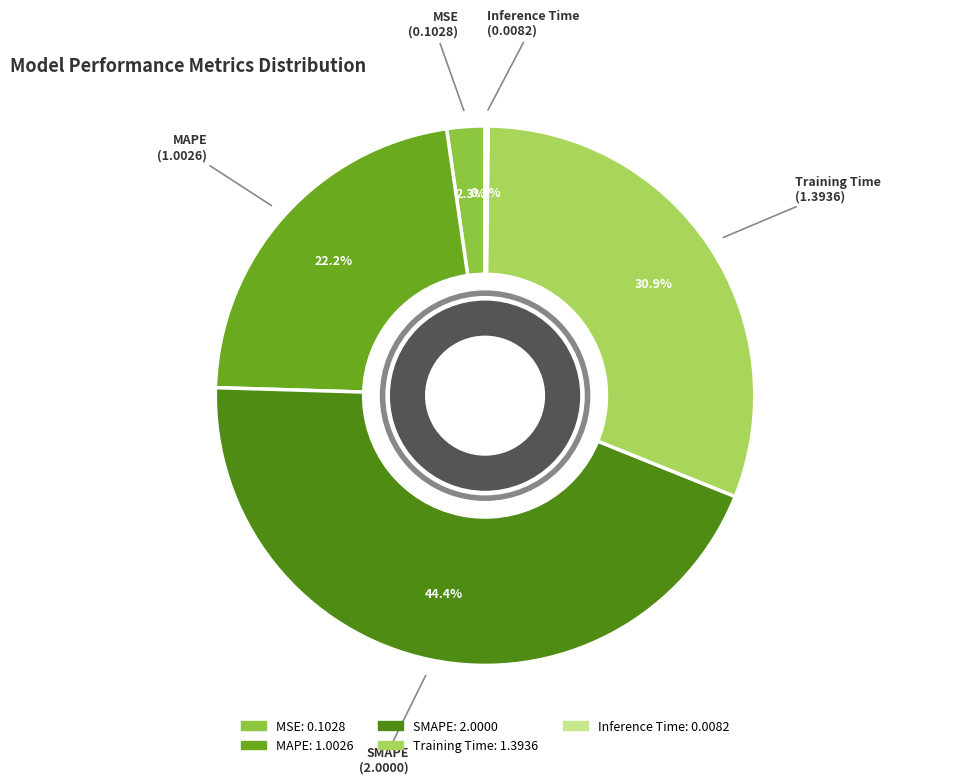

Is it true that MSE is 10% of the pie?

False